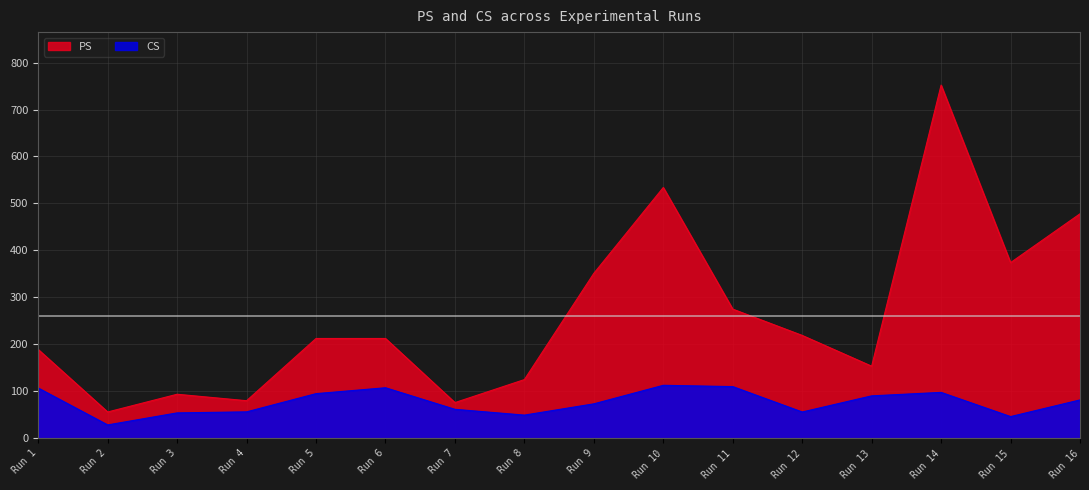

Which category has the lowest value in the PS series?

Run 2